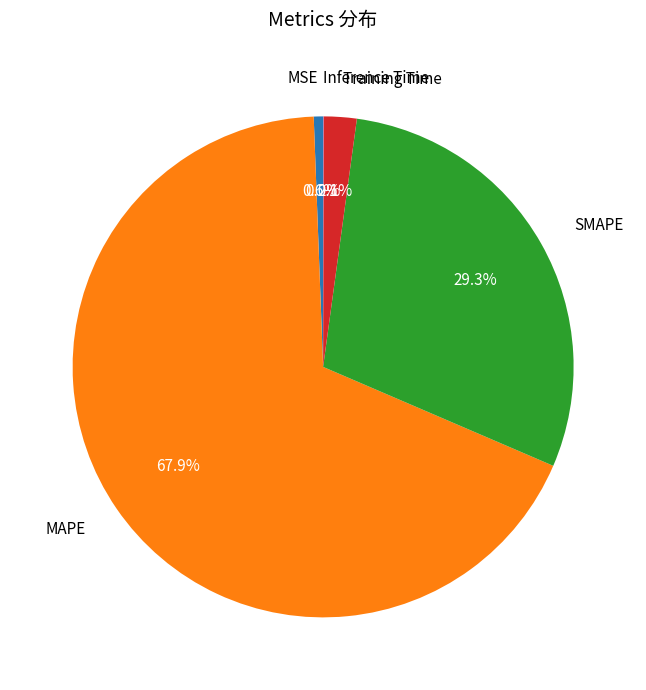

Is there any slice that represents more than half of the pie?

Yes